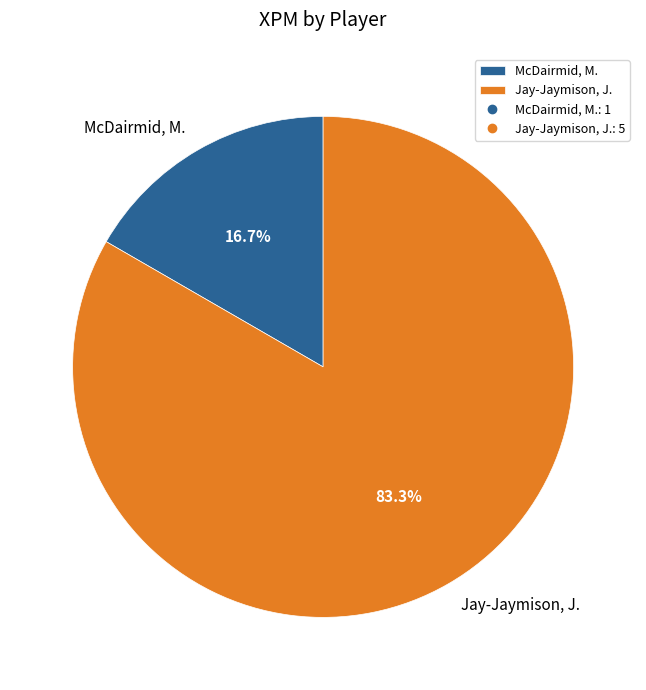

Approximately how many times larger is the value at McDairmid, M. compared to Jay-Jaymison, J.?

0.2